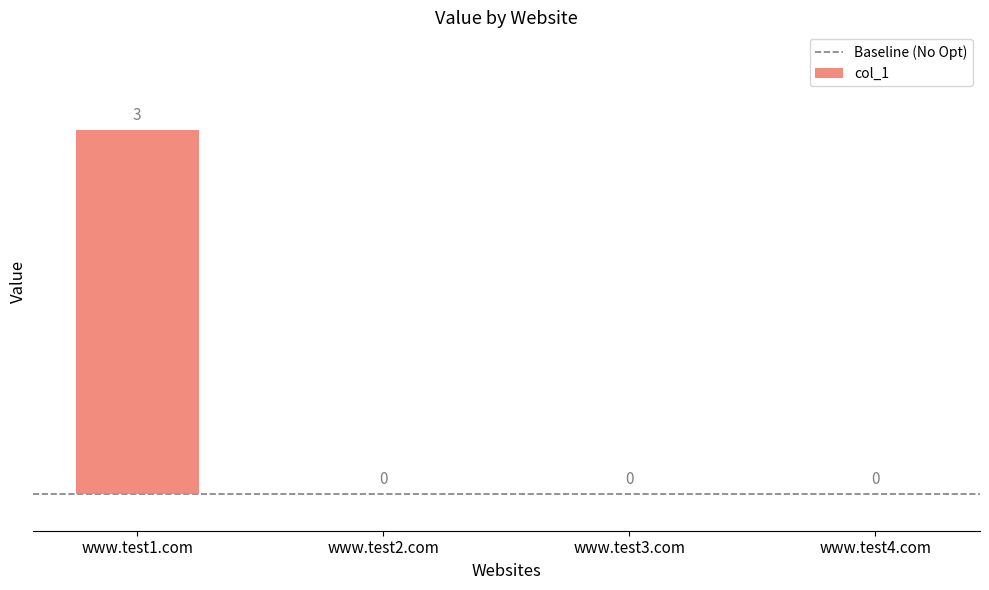

What is the sum of all values?

3